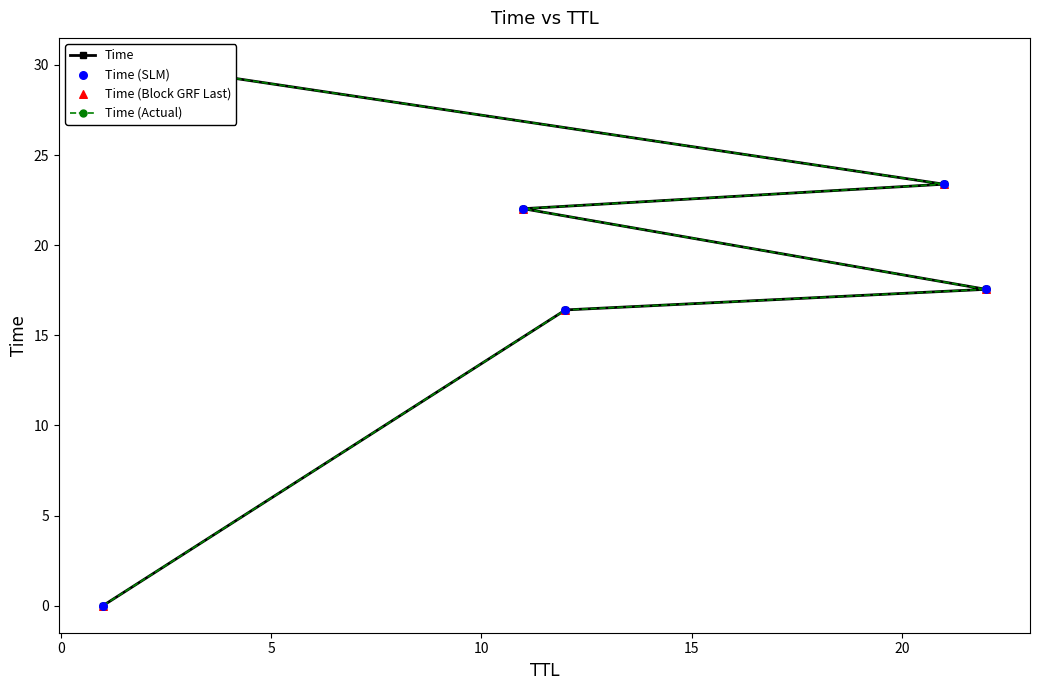

Which series reaches the maximum Y coordinate?

Time